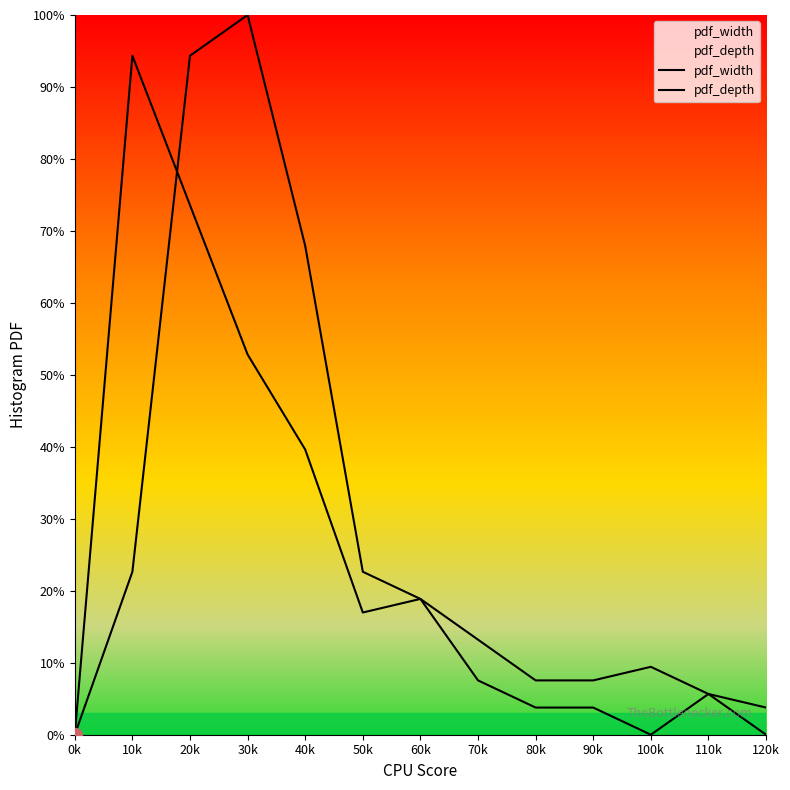

What is the maximum value for pdf_width?

100.0